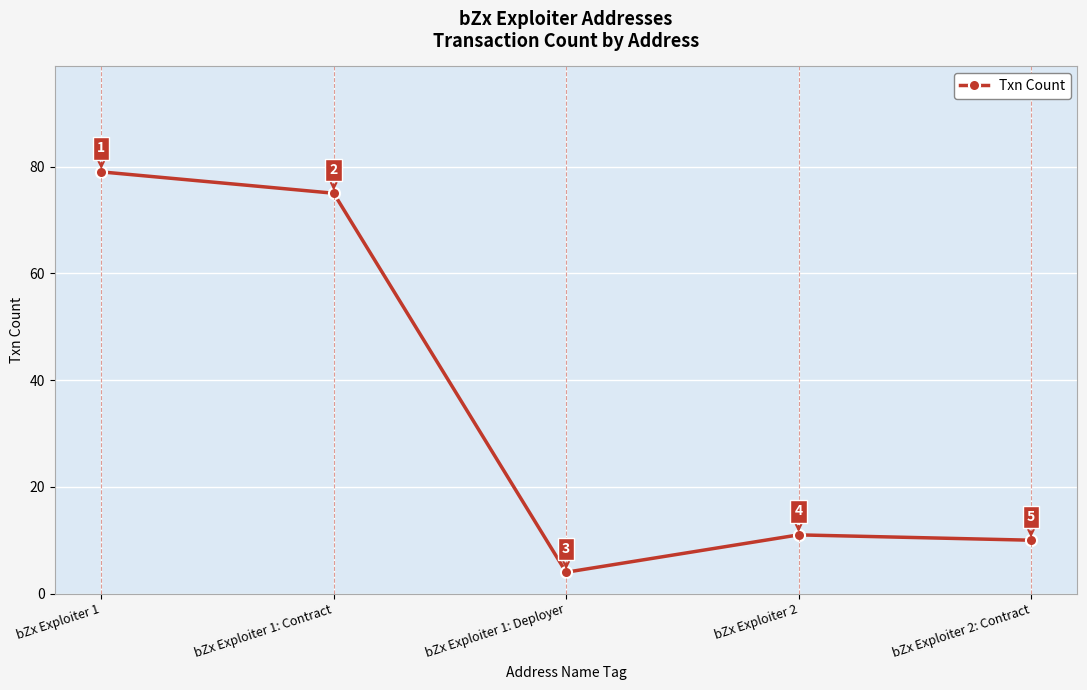

List the labels in order of value, smallest first.

bZx Exploiter 1: Deployer, bZx Exploiter 2: Contract, bZx Exploiter 2, bZx Exploiter 1: Contract, bZx Exploiter 1